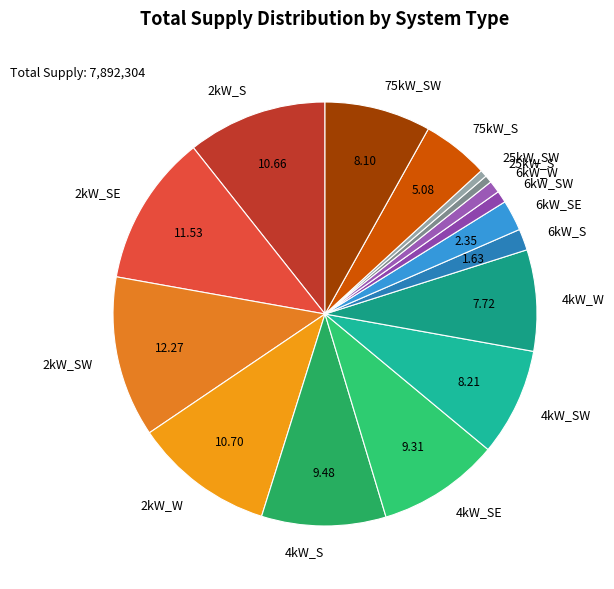

Approximately how many times larger is the value at 75kW_S compared to 25kW_SW?

9.4